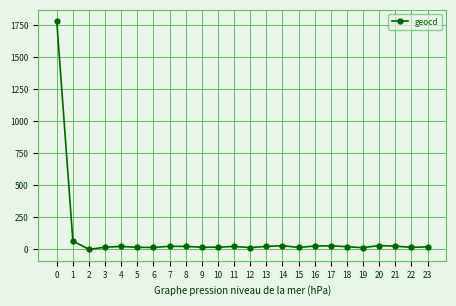

What is the value of the 18th point from the left?

28